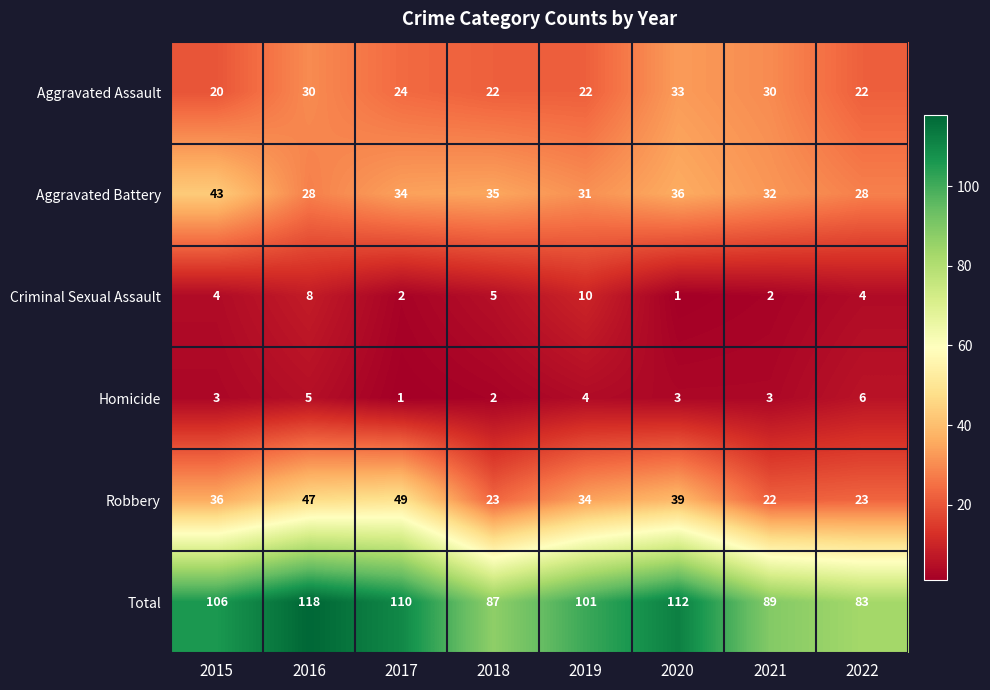

At 2015, list the series in order from largest to smallest.

Total, Aggravated Battery, Robbery, Aggravated Assault, Criminal Sexual Assault, Homicide